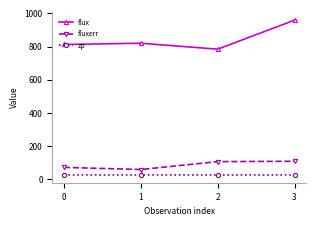

True or false: flux and zp cross at least once.

False